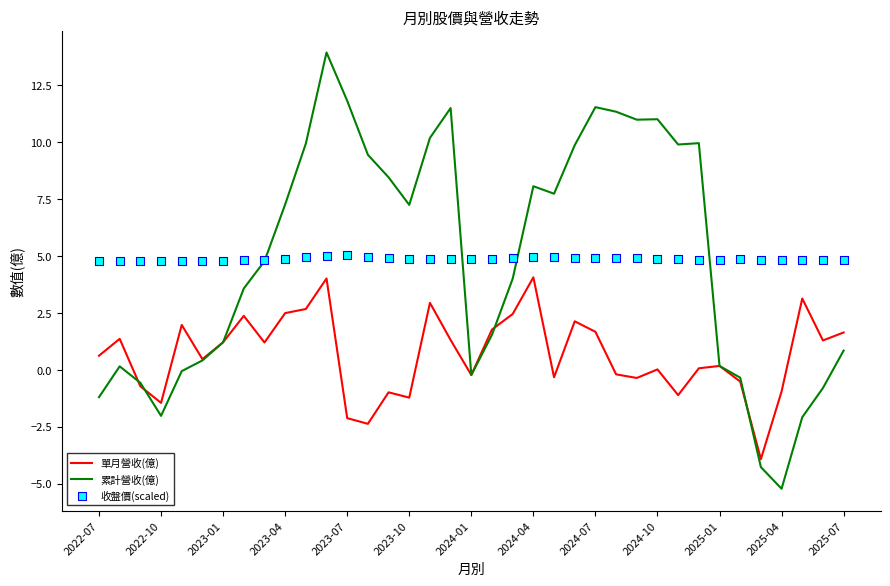

The 單月營收(億) series shows 2.5 at 2023-04. True or false?

True